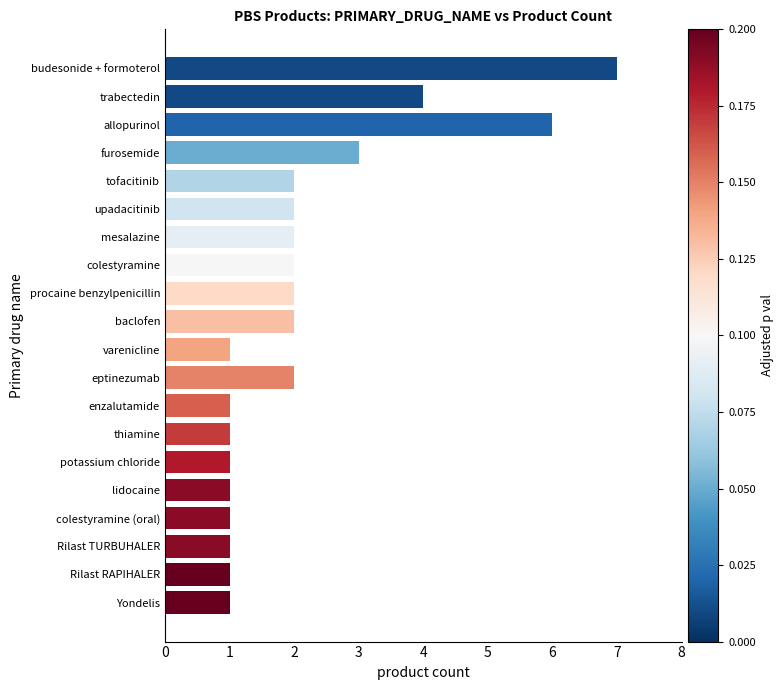

At which category does the chart reach its peak across all series?

budesonide + formoterol